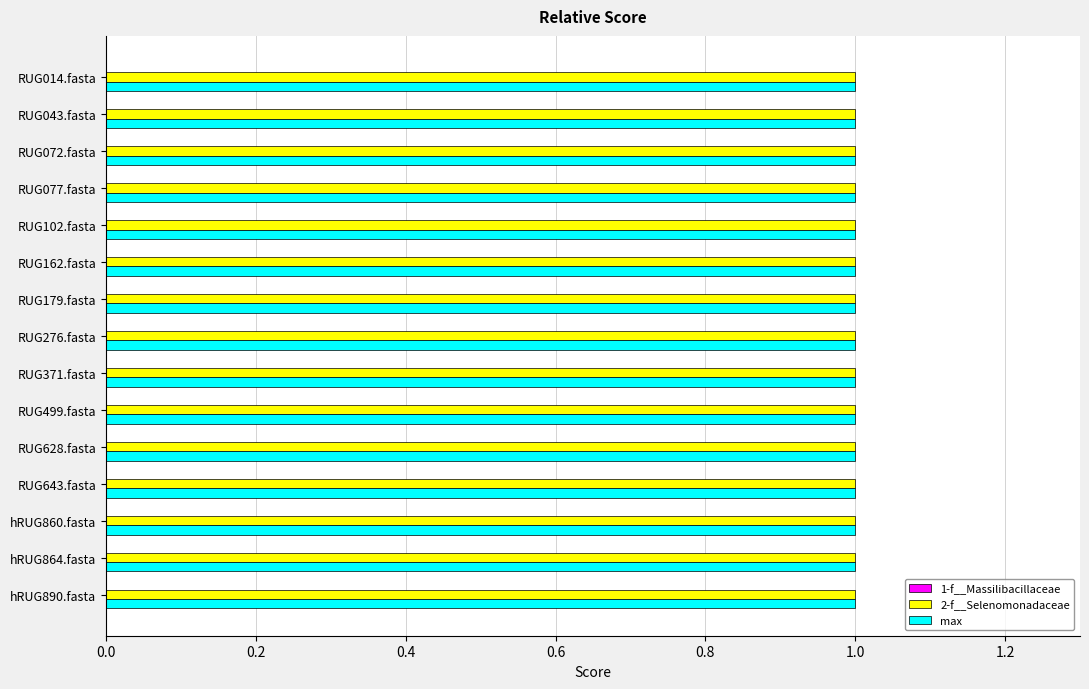

What is the value of the 2-f__Selenomonadaceae bar at the 8th from the left?

1